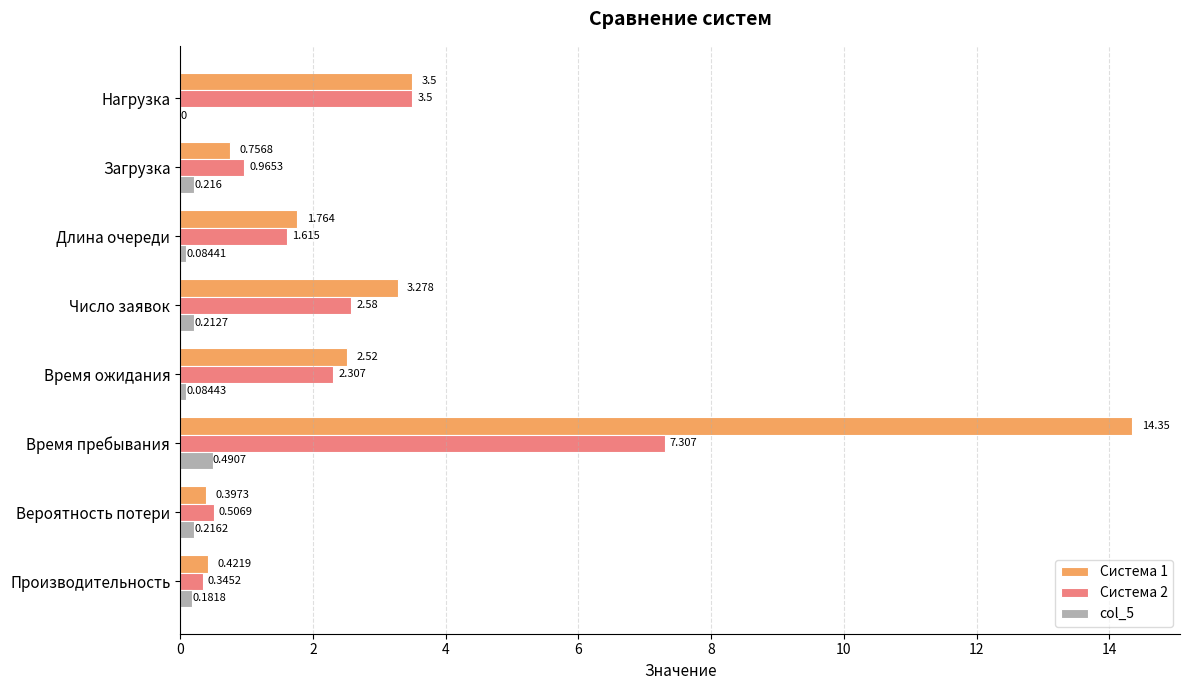

At which category is the sum across all series the highest?

Время пребывания